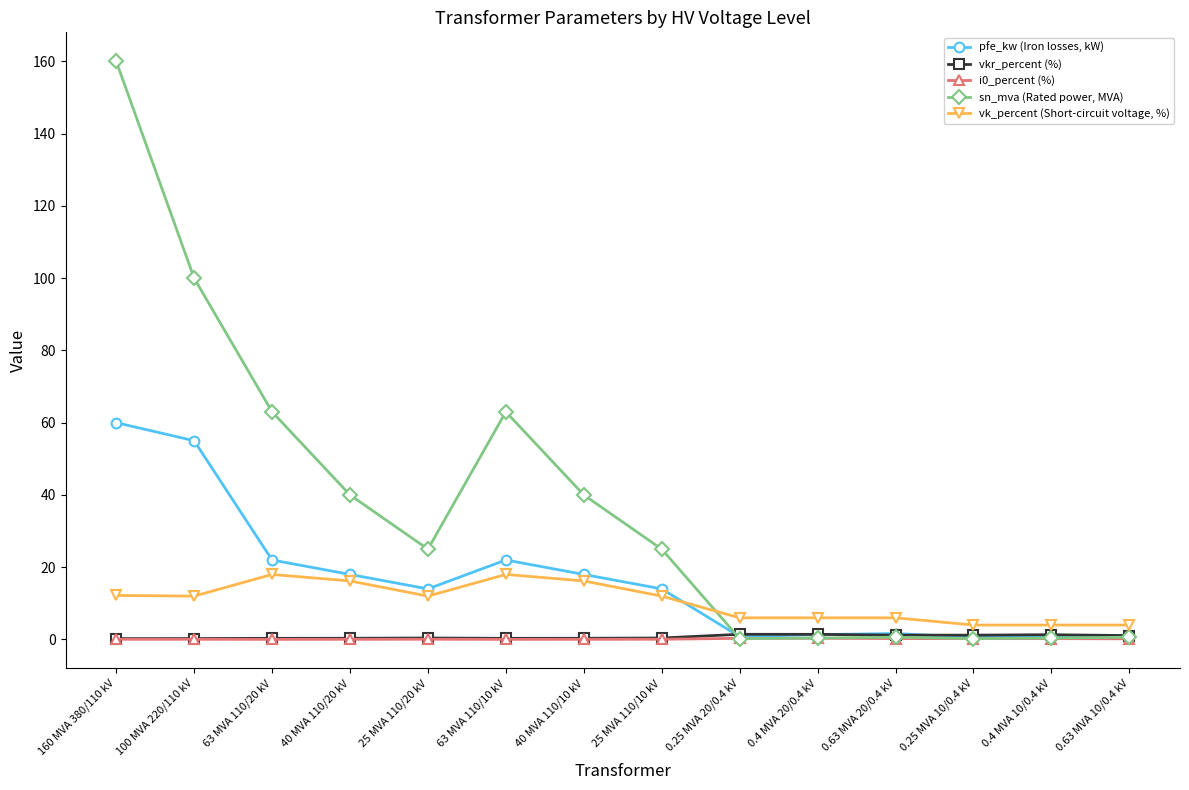

How many data points does each series have?

14